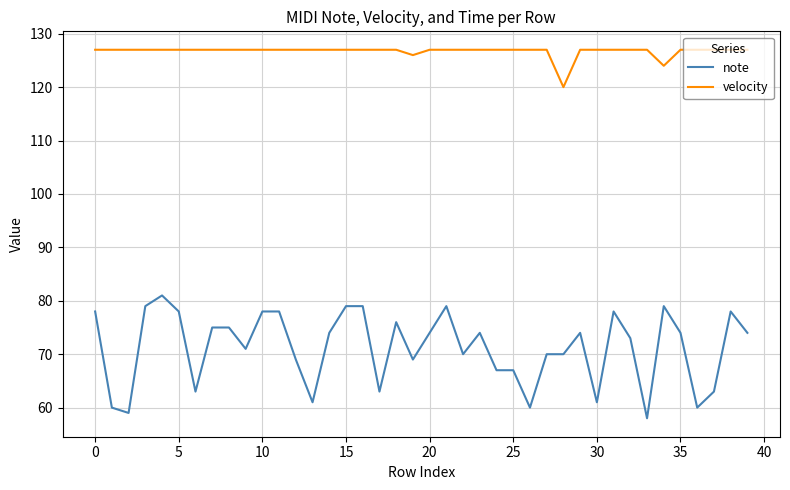

What is the difference between the second highest and minimum values in the note series?

21